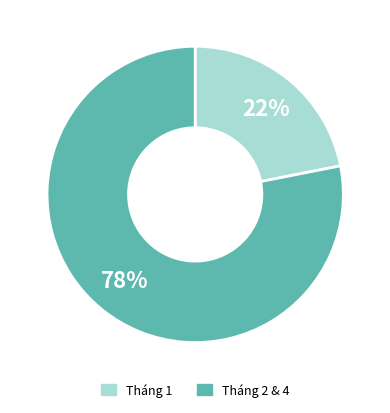

Which category accounts for the majority?

Tháng 2 & 4